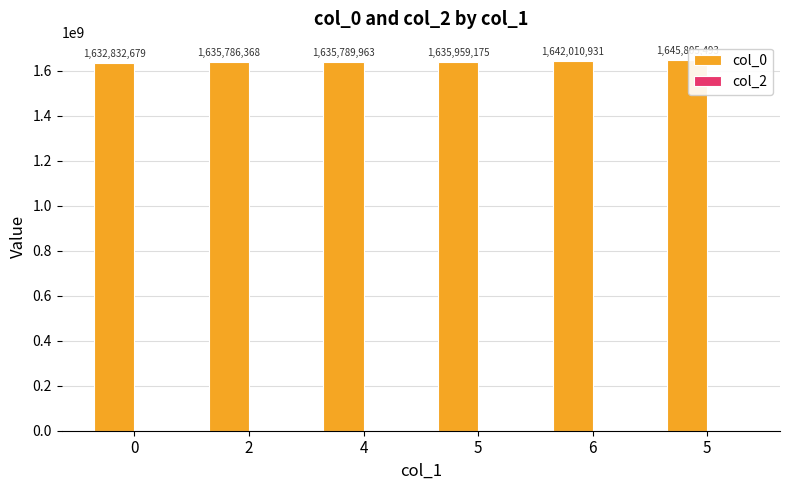

How many data points does each series have?

6